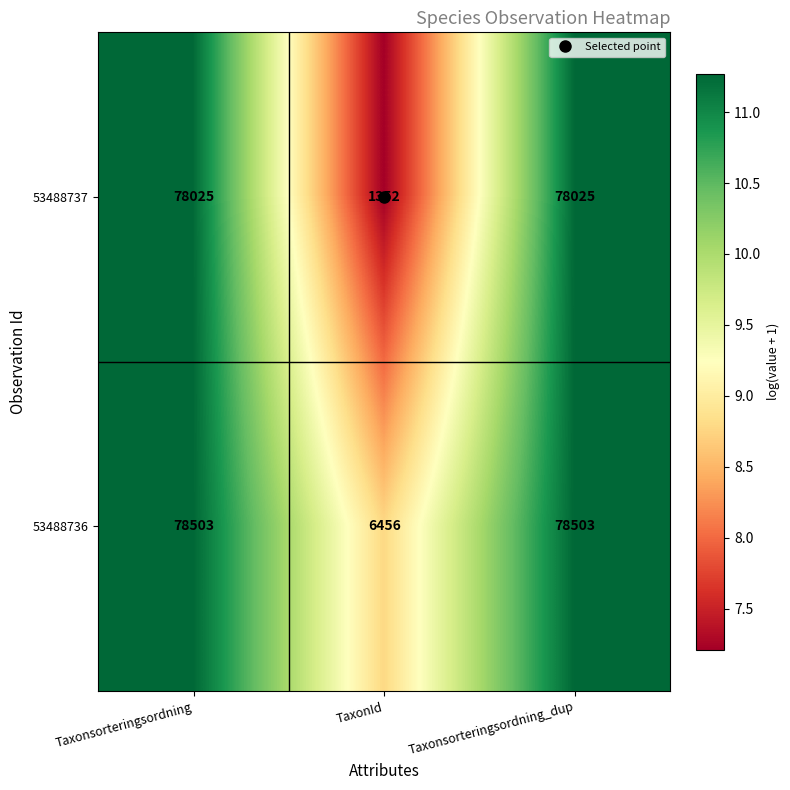

What is the spread (max minus min) of values at TaxonId?

5104